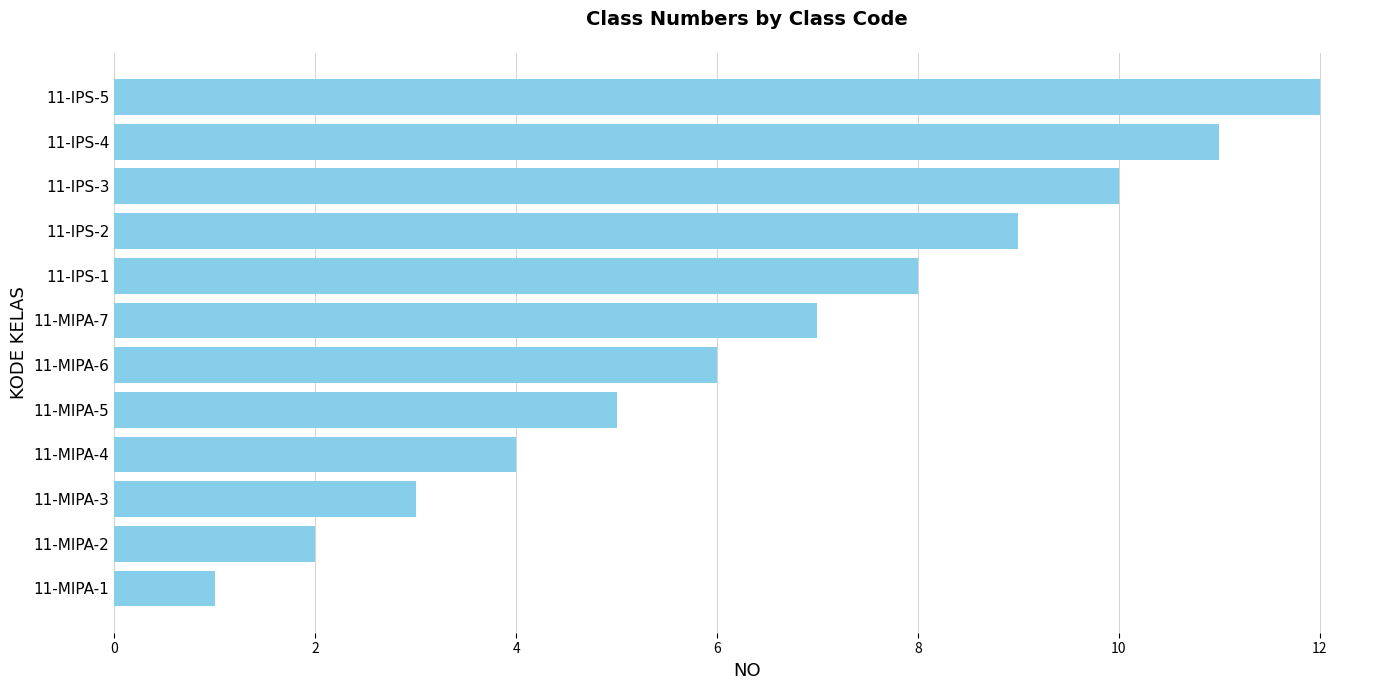

Between 11-IPS-2 and 11-IPS-5, which is larger?

11-IPS-5